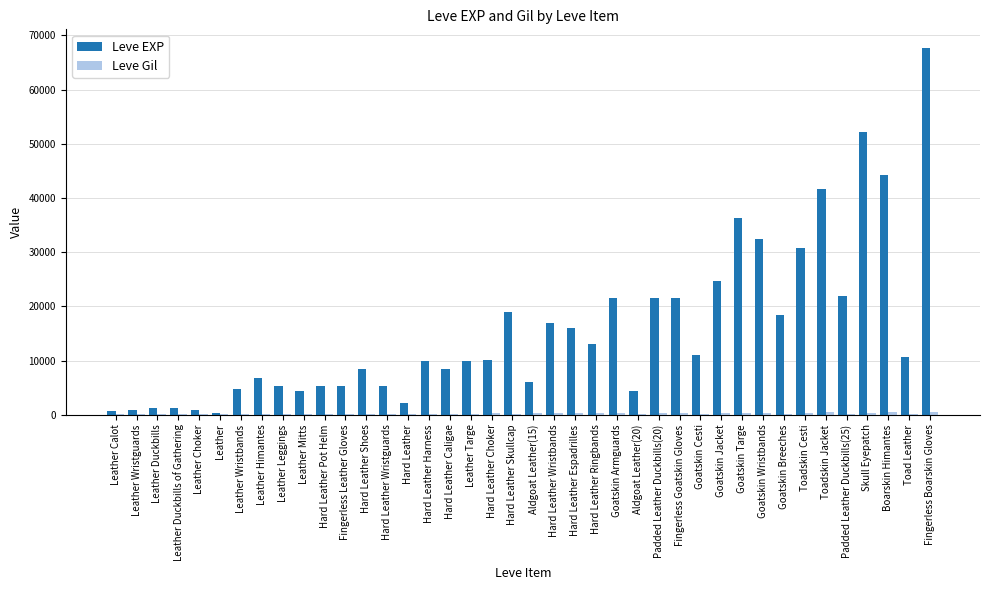

Which series has the largest range (max minus min)?

Leve EXP